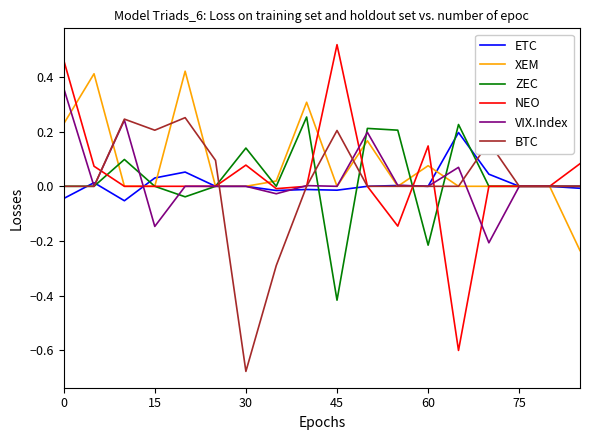

Which series has the widest spread of values?

NEO